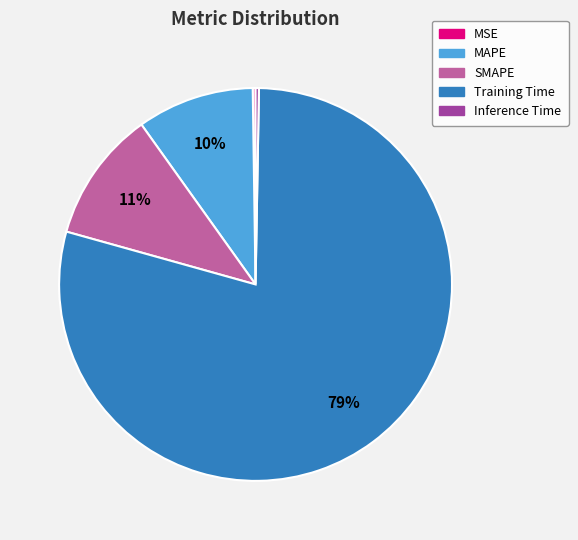

Which category has the biggest portion of the pie?

Training Time